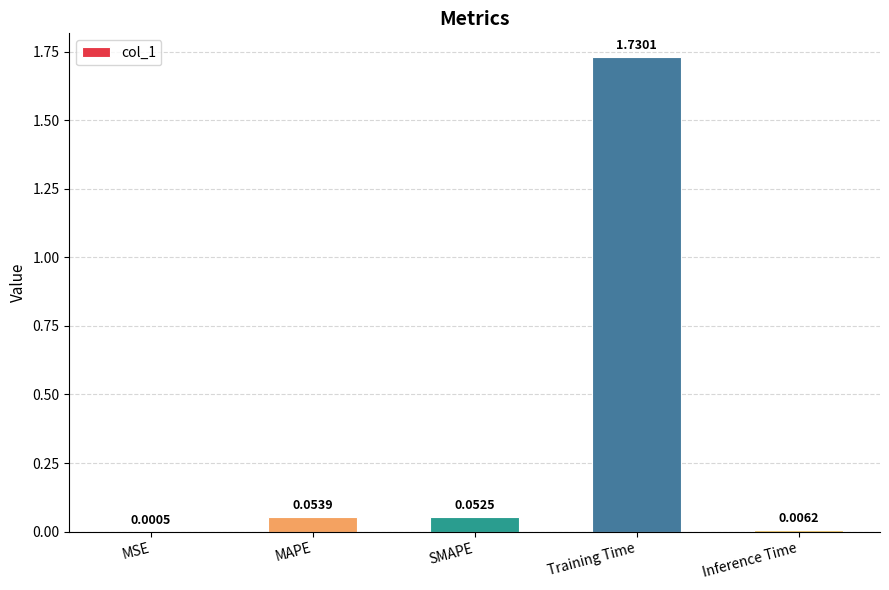

Between SMAPE and Training Time, which is larger?

Training Time